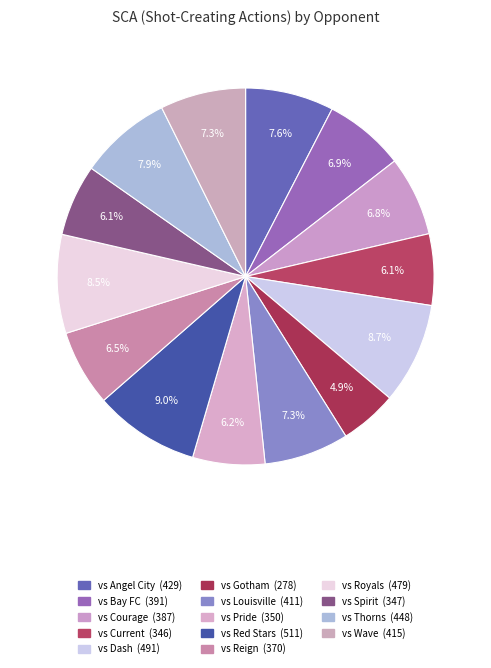

Approximately how many times larger is the value at vs Louisville compared to vs Royals?

0.9